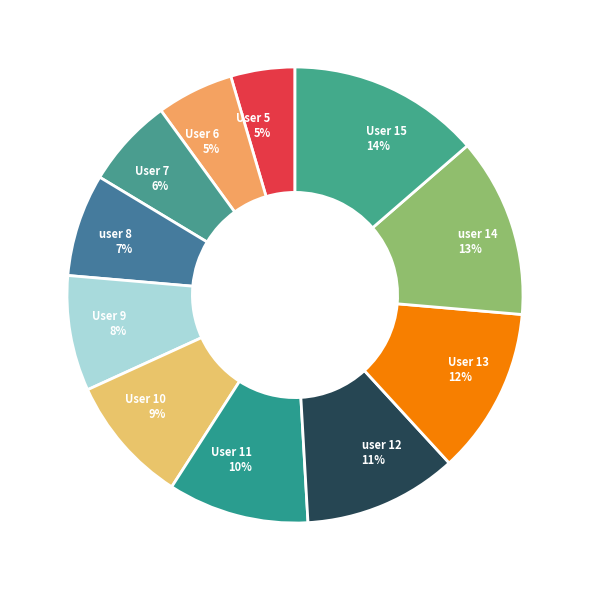

To the nearest percent, what portion does user 12 represent?

11%